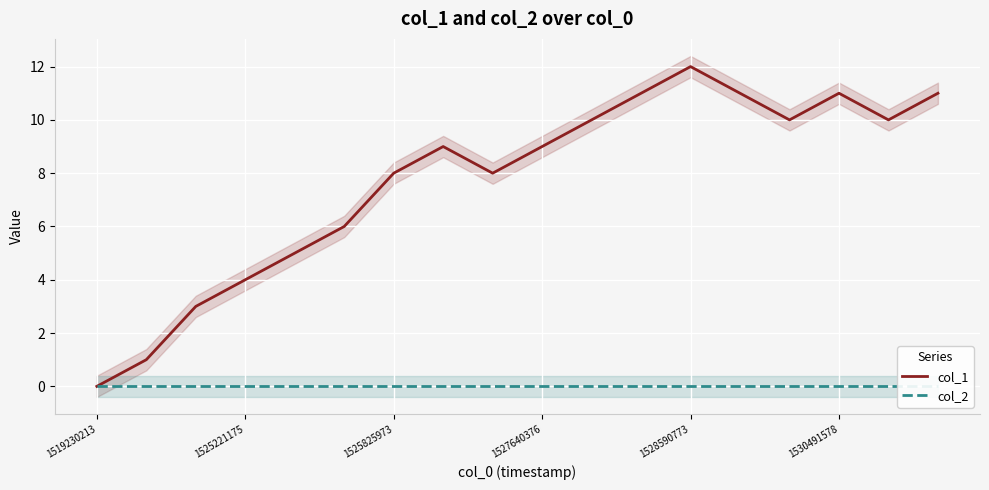

The value of col_1 at 1530491578 is 6. True or false?

False